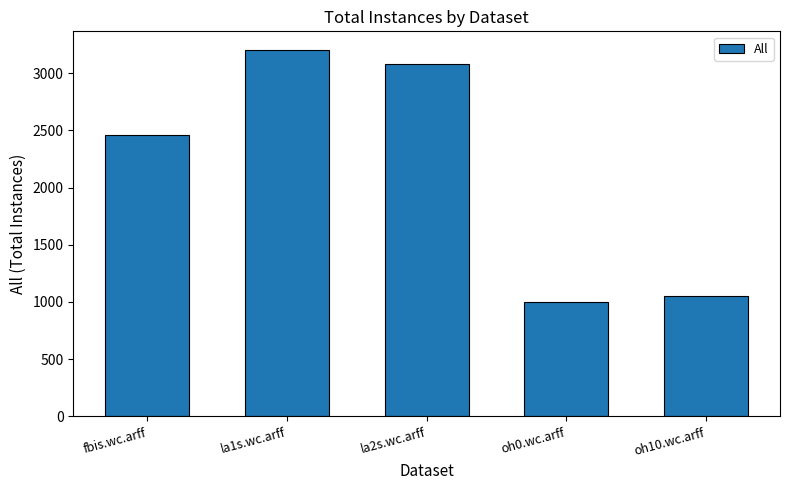

The chart shows a value of 2463 at fbis.wc.arff. True or false?

True